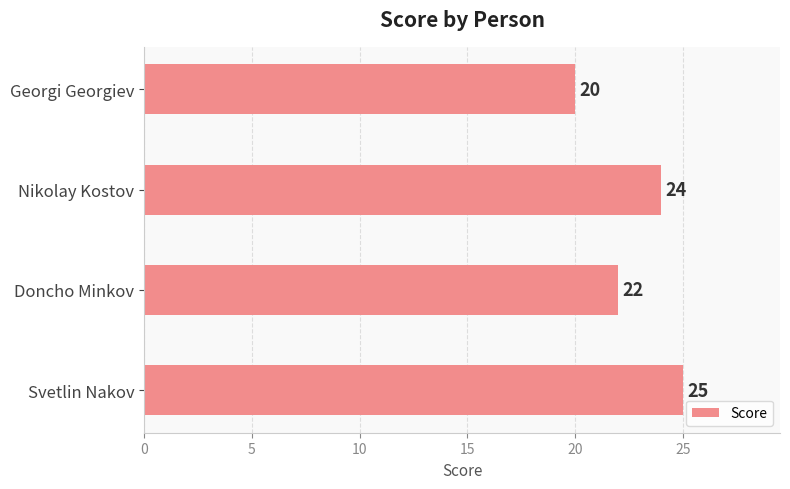

Are the bars horizontal?

Yes